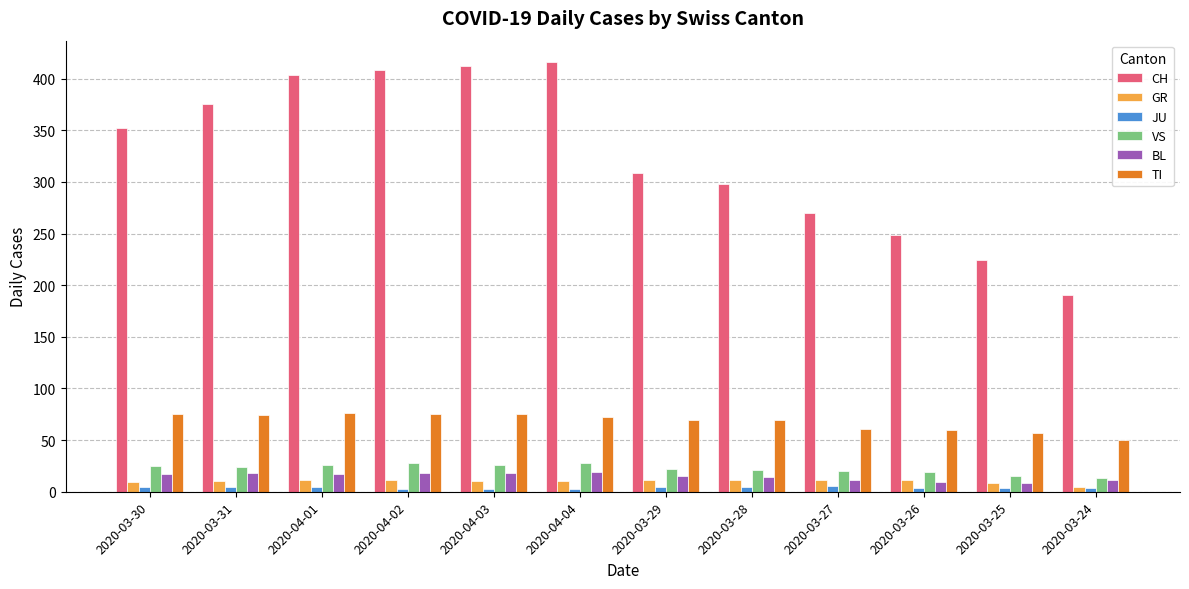

Which series changed the most between 2020-03-29 and 2020-03-24?

CH